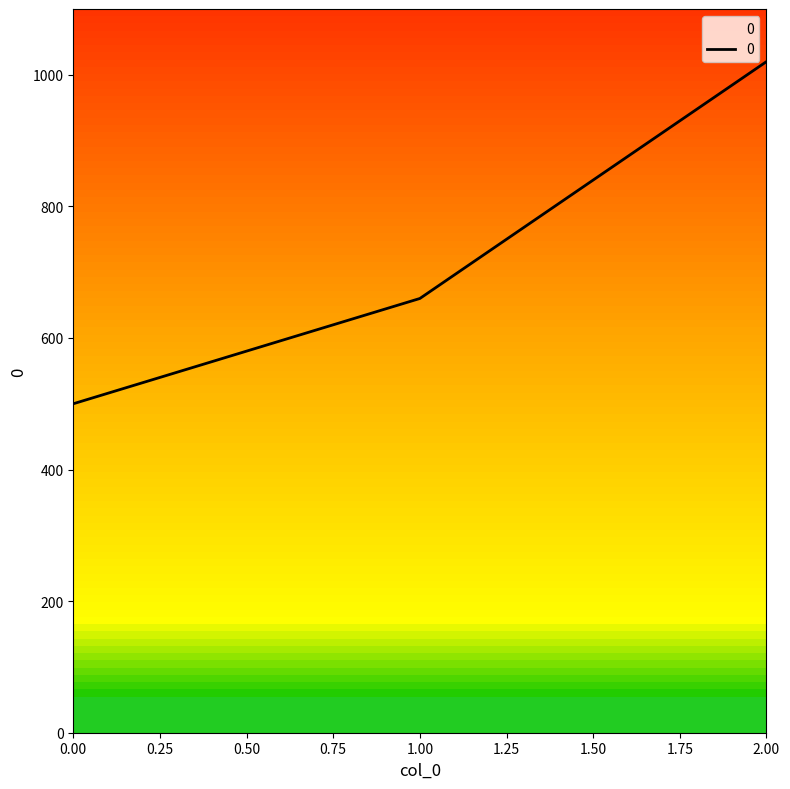

Approximately how many times larger is the value at 1.00 compared to 2.00?

0.6